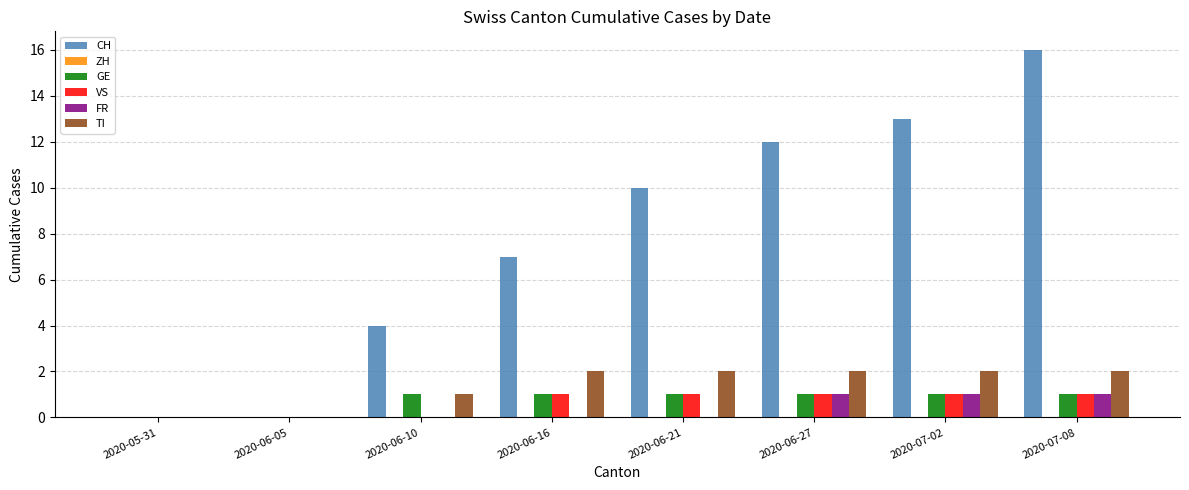

True or false: GE has a value of 1 at 2020-06-21.

True